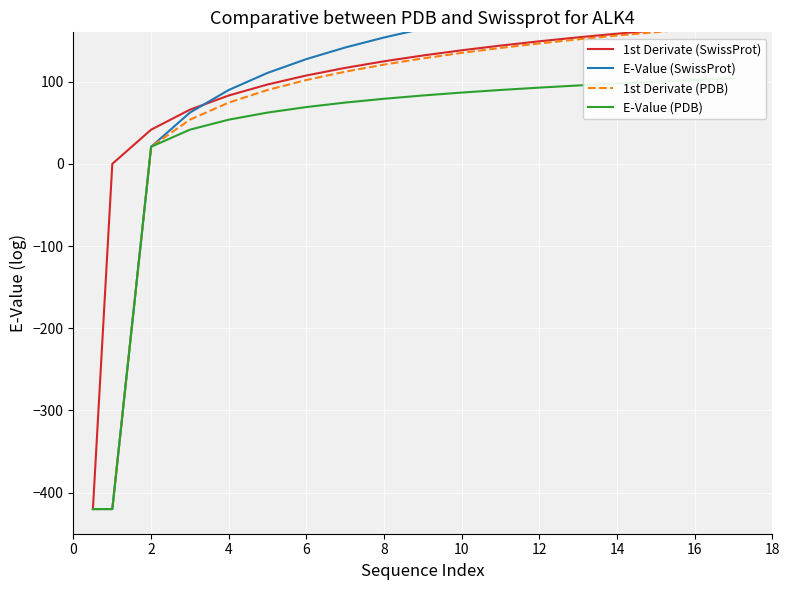

What is the highest value of the E-Value (PDB) series?

104.0